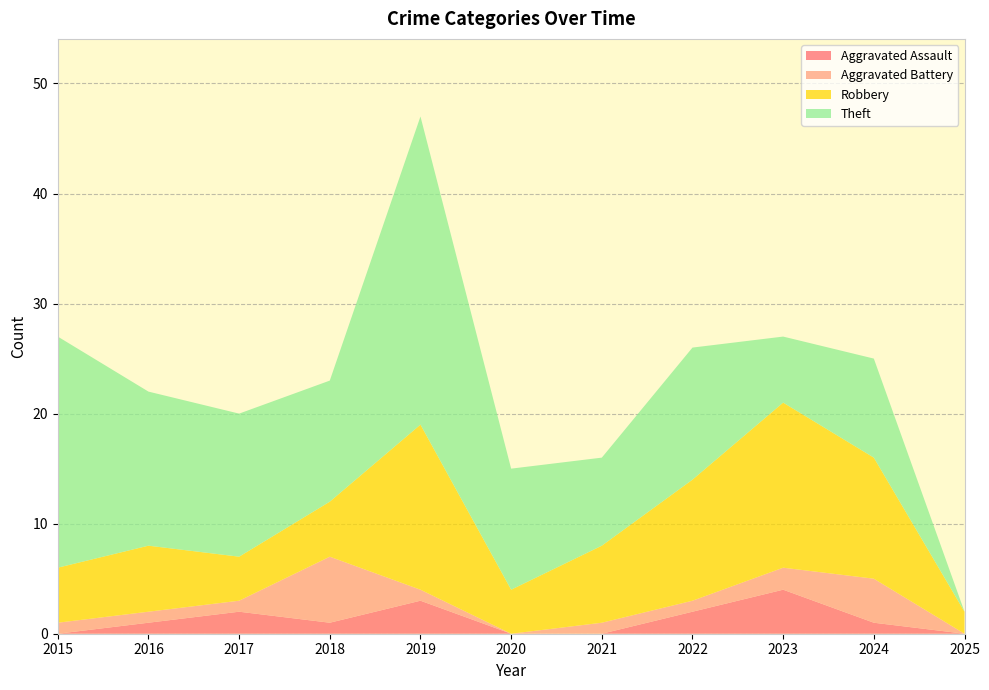

At which category is the sum across all series the highest?

2019